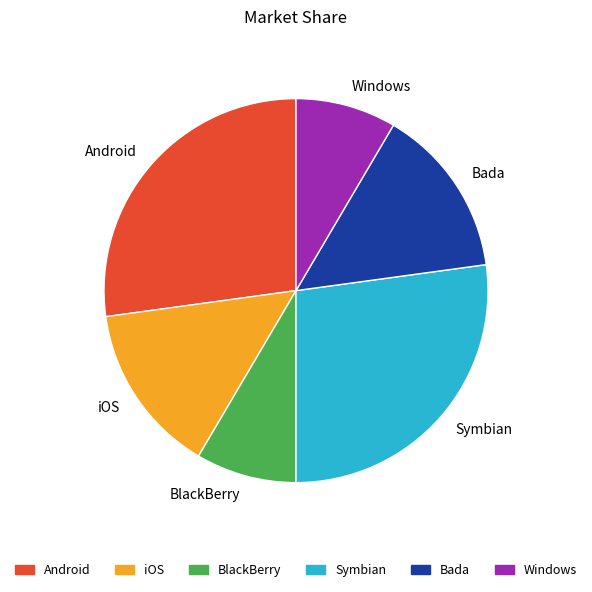

What is the ratio of the value at Symbian to the value at iOS?

1.9